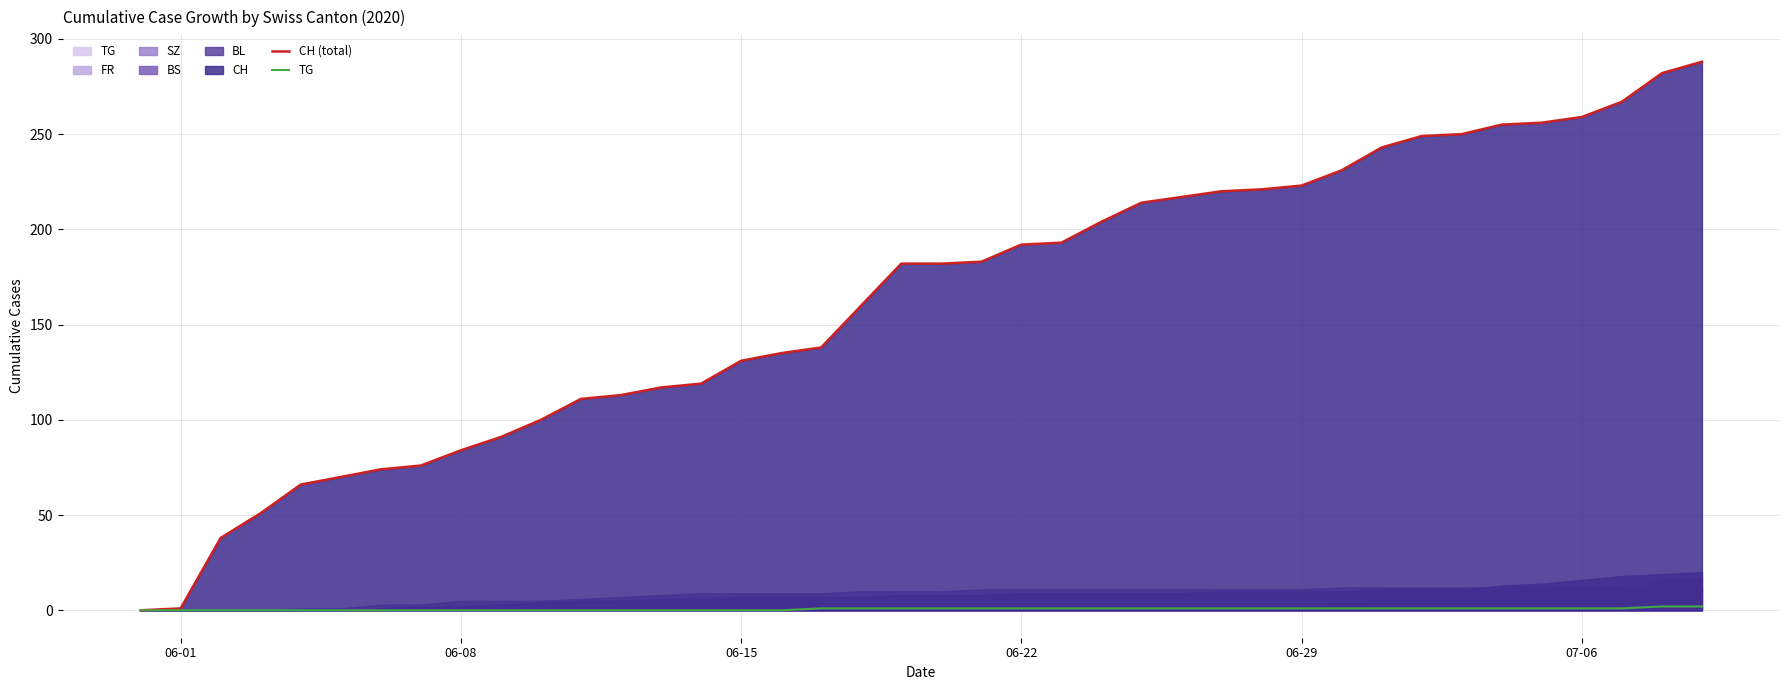

How many values in TG are above zero?

23